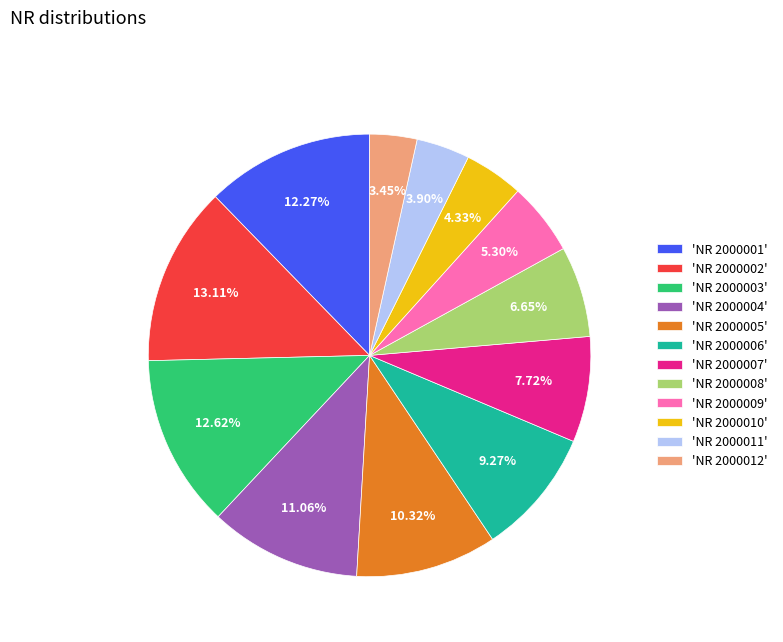

How many slices are in this pie chart?

12